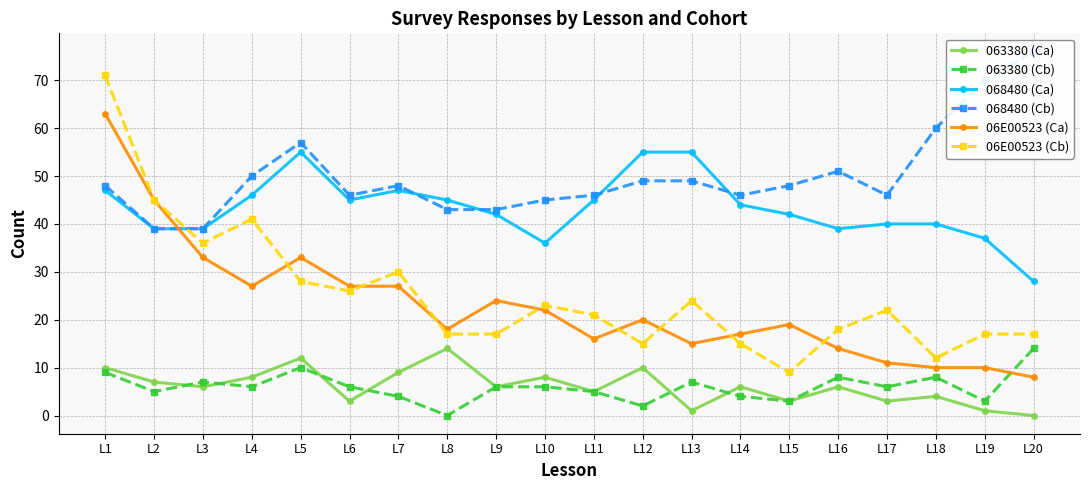

What is the spread (max minus min) of values at L13?

54